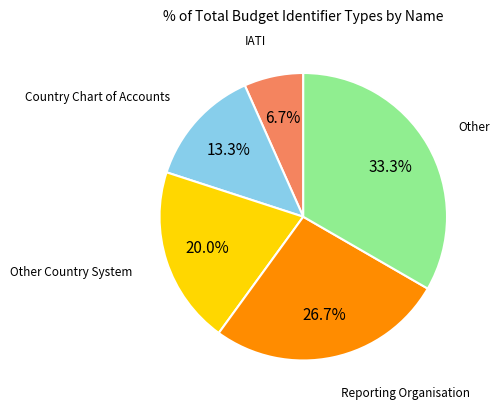

Is there a majority slice in this chart?

No